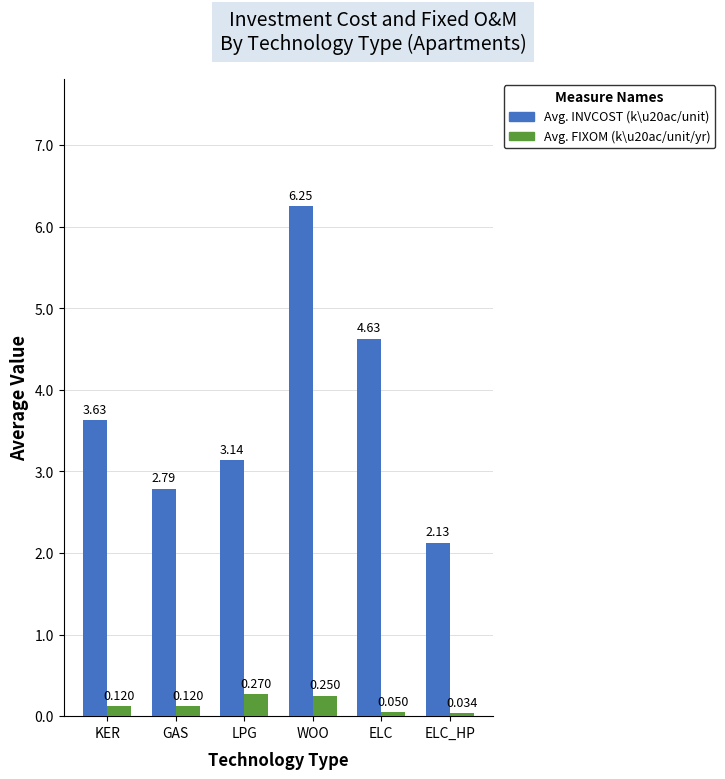

Is the value of Avg. FIXOM (k\u20ac/unit/yr) at ELC greater than the value of Avg. INVCOST (k\u20ac/unit) at ELC?

No